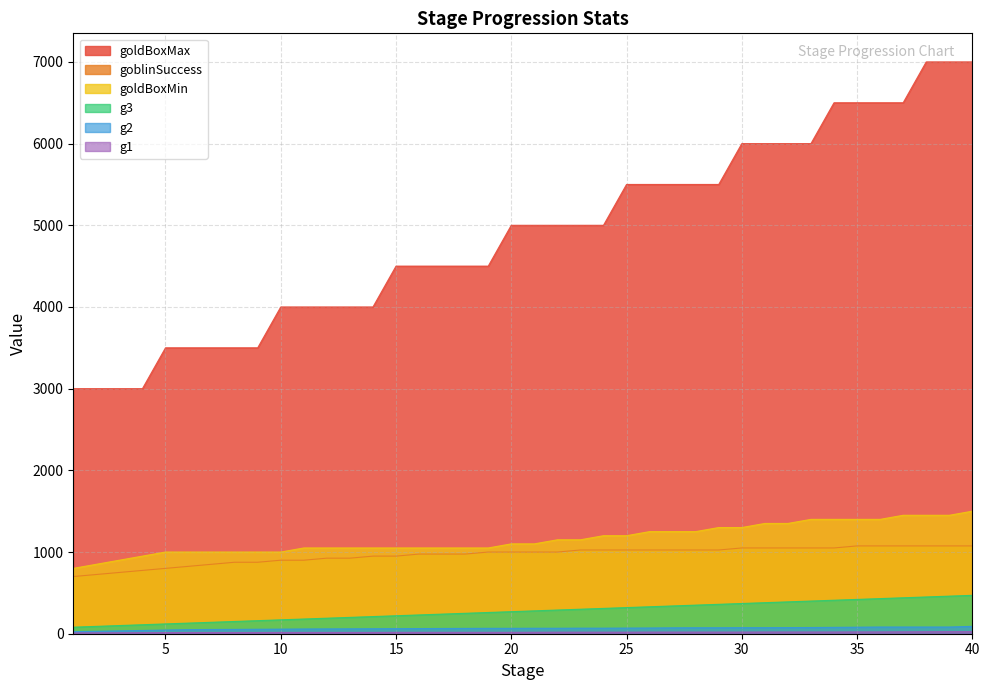

Reading left to right, transcribe all the data shown in this chart.

g1: 10	11	12	13	14	15	15	15	15	16	16	16	16	16	17	17	17	17	17	17	18	19	19	19	19	20	20	20	20	20	21	21	21	21	22	22	23	24	25	25
g2: 25	30	35	40	45	50	52	53	55	56	58	59	60	61	62	63	64	65	66	66	67	67	68	68	69	70	72	73	73	74	74	75	76	78	80	82	82	82	82	90
g3: 80	90	100	110	120	130	140	150	160	170	180	190	200	210	220	230	240	250	260	270	280	290	300	310	320	330	340	350	360	370	380	390	400	410	420	430	440	450	460	470
goblinSuccess: 700	725	750	775	800	825	850	875	875	900	900	925	925	950	950	975	975	975	1000	1000	1000	1000	1025	1025	1025	1025	1025	1025	1025	1050	1050	1050	1050	1050	1075	1075	1075	1075	1075	1075
goldBoxMin: 800	850	900	950	1000	1000	1000	1000	1000	1000	1050	1050	1050	1050	1050	1050	1050	1050	1050	1100	1100	1150	1150	1200	1200	1250	1250	1250	1300	1300	1350	1350	1400	1400	1400	1400	1450	1450	1450	1500
goldBoxMax: 3000	3000	3000	3000	3500	3500	3500	3500	3500	4000	4000	4000	4000	4000	4500	4500	4500	4500	4500	5000	5000	5000	5000	5000	5500	5500	5500	5500	5500	6000	6000	6000	6000	6500	6500	6500	6500	7000	7000	7000